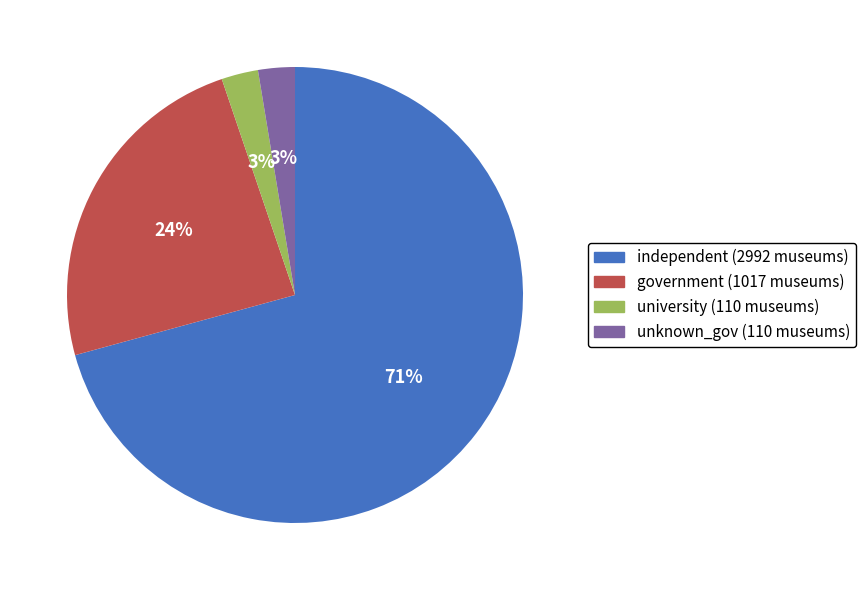

Is university the majority of the pie?

No